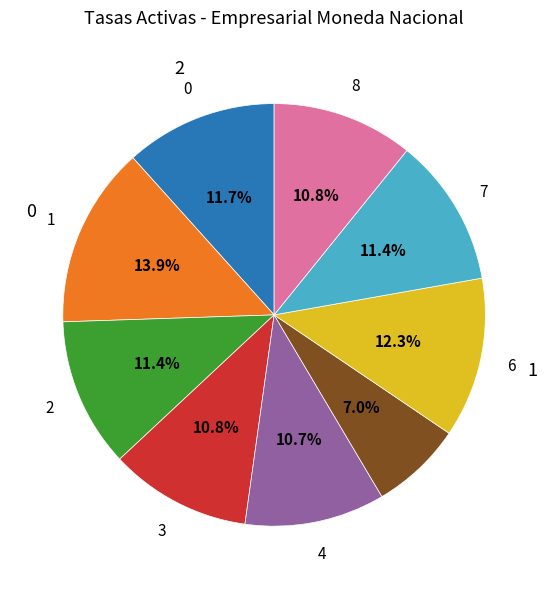

Is there a majority slice in this chart?

No